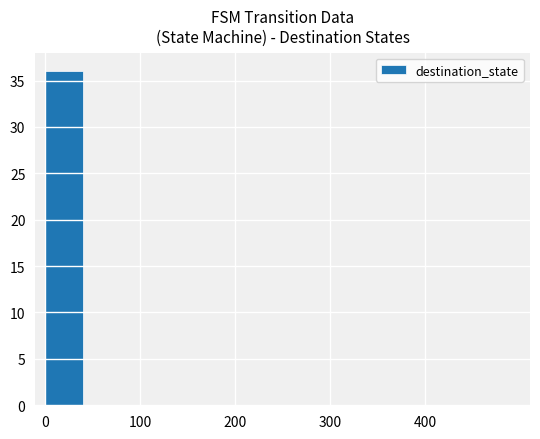

What is the sum of all values?

36